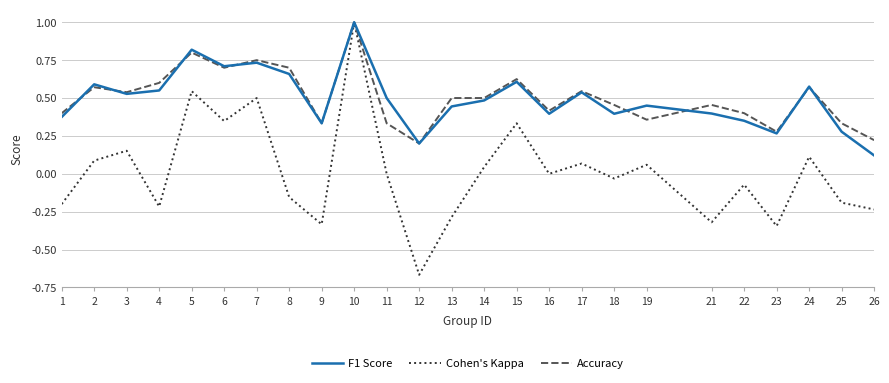

At which label does F1 Score reach its peak?

10